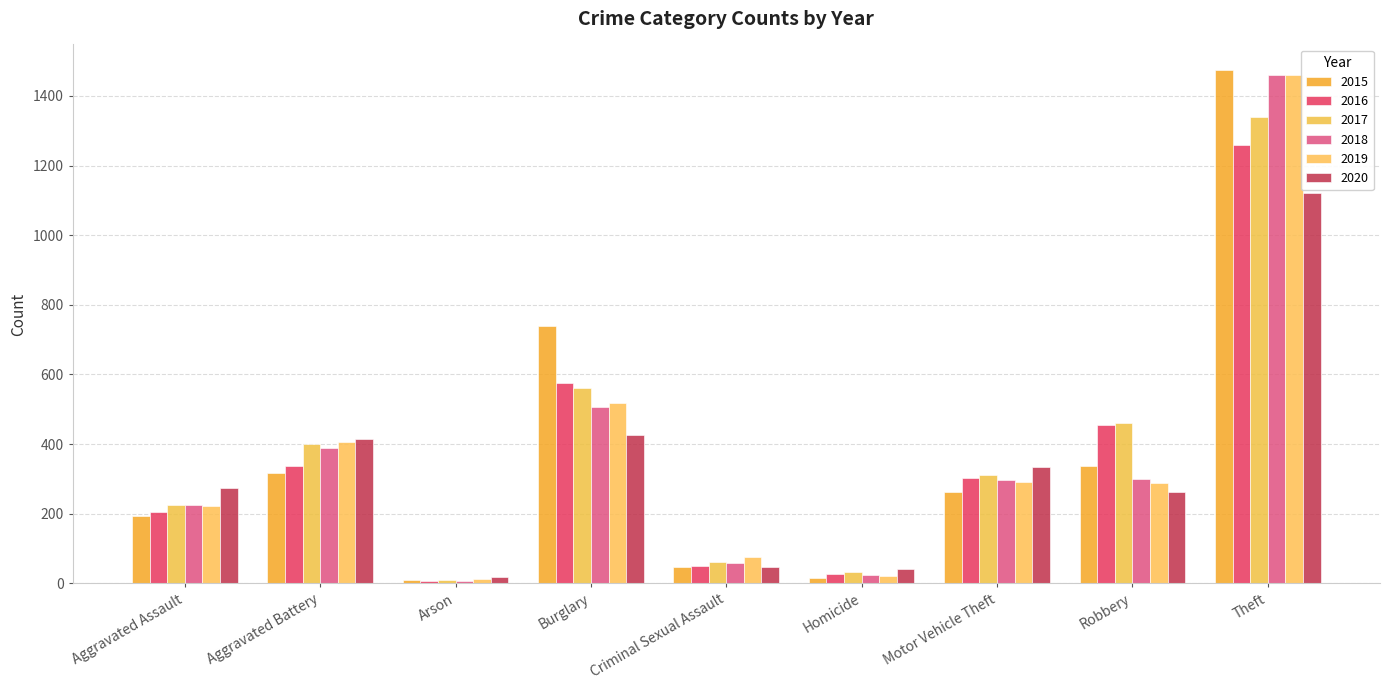

What is the approximate value of 2016 at Arson, to the nearest 10?

10